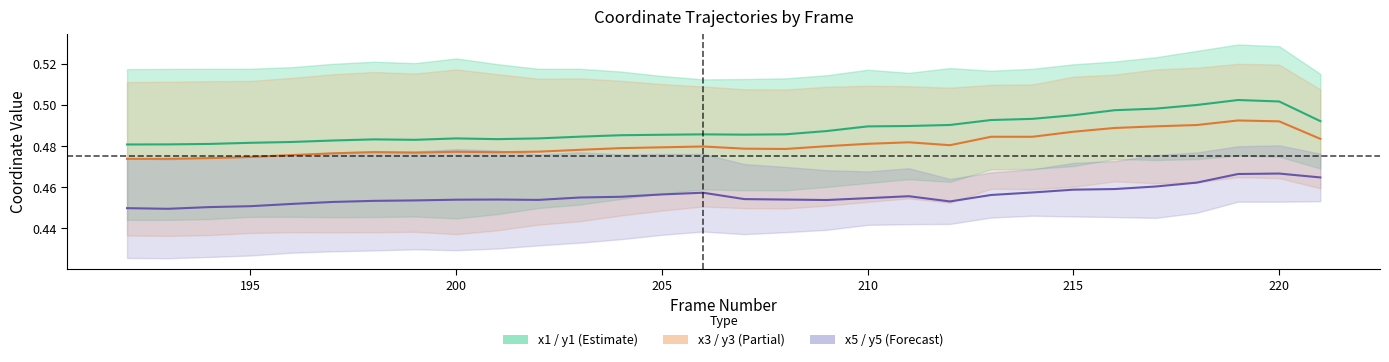

True or false: x1-y1 center has a value of 0.8 at 11.

False